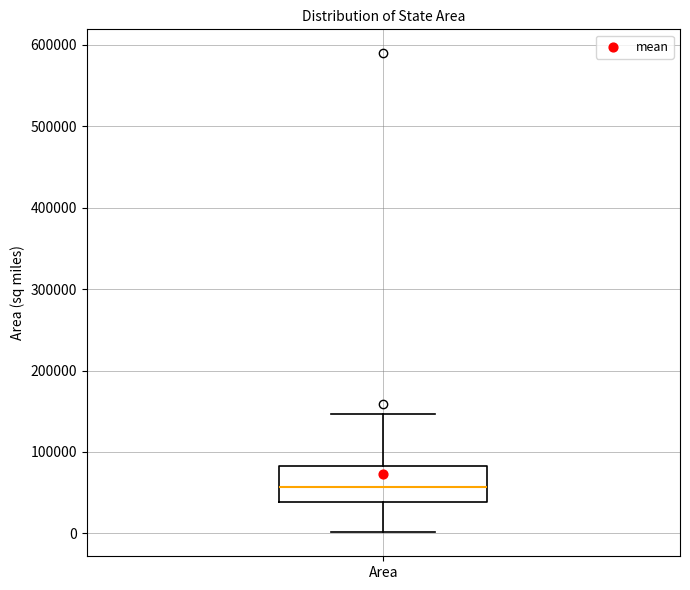

Transcribe this box plot: give where the median line is, the range the box spans, and where the two whiskers end, as read against the y-axis. The values are not printed on the chart, so give them approximately, as read against the axis.

median 60000, box 40000 to 80000, whiskers 0 to 150000